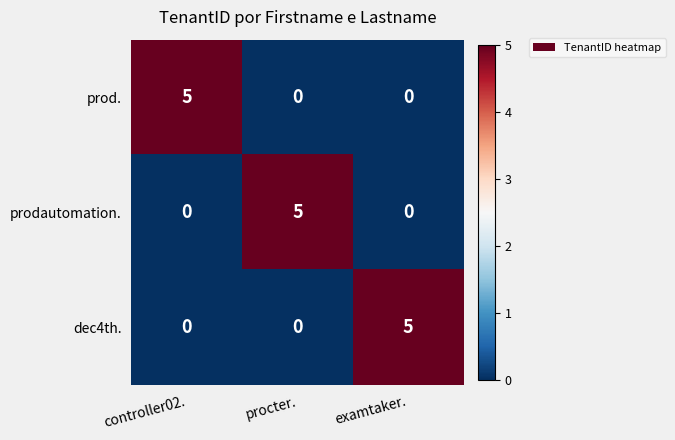

True or false: prod. has a value of 0 at procter..

True